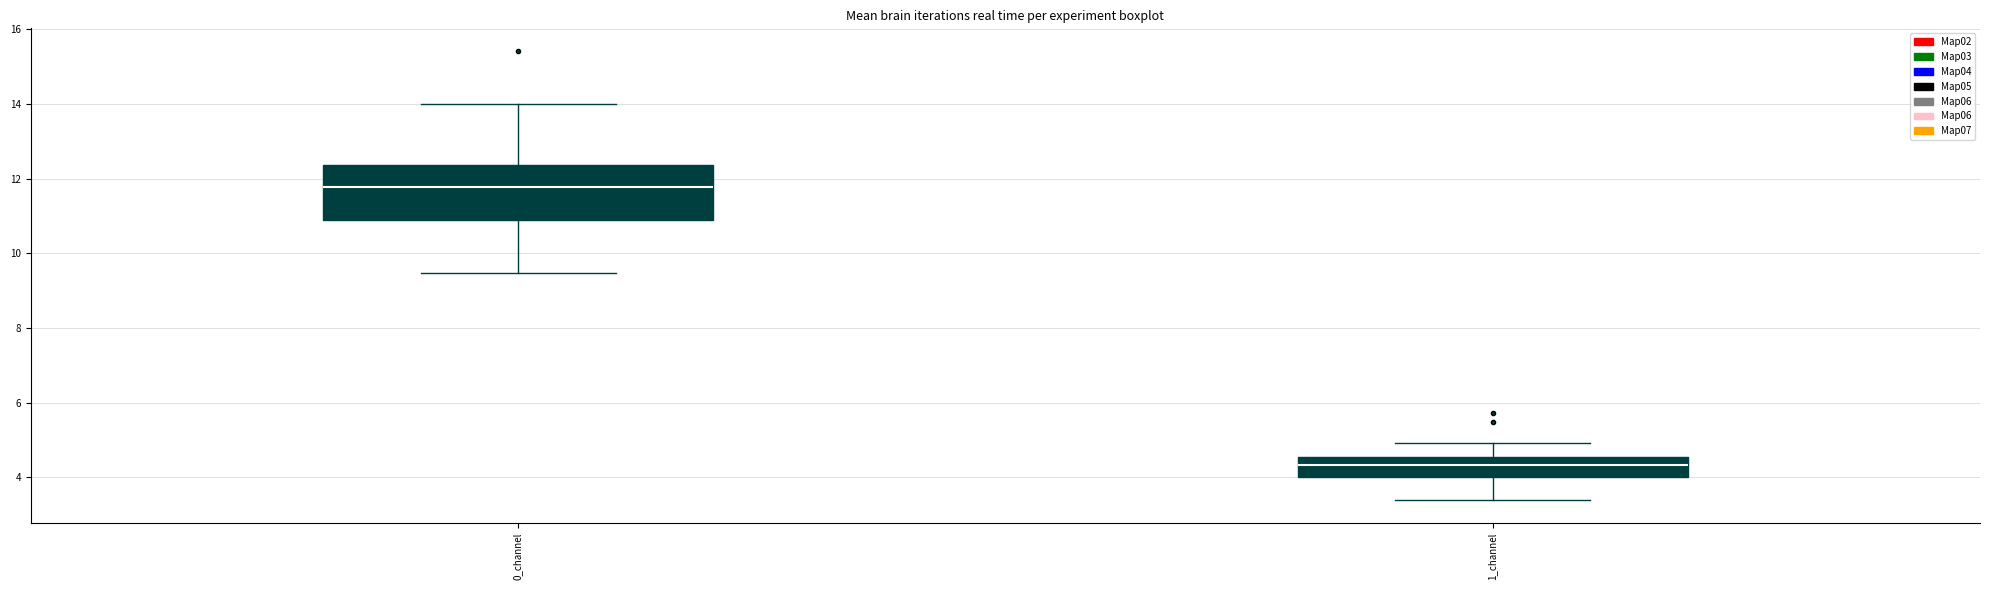

Which box's median line is the lowest?

1_channel